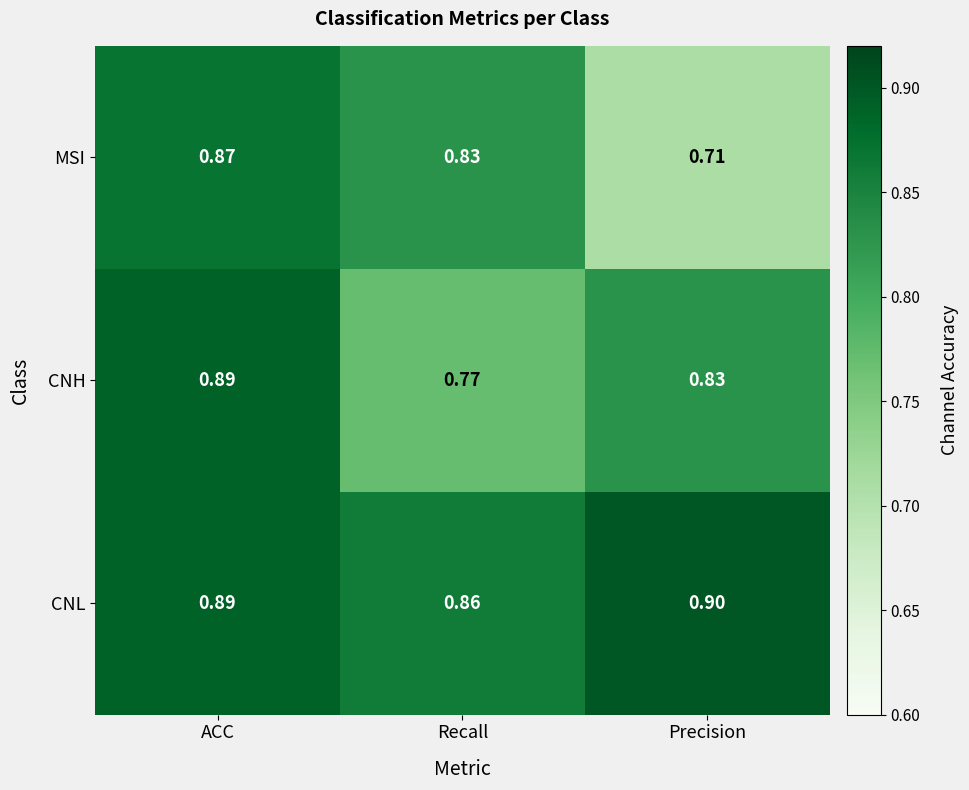

Which series has the largest total across all categories?

CNL